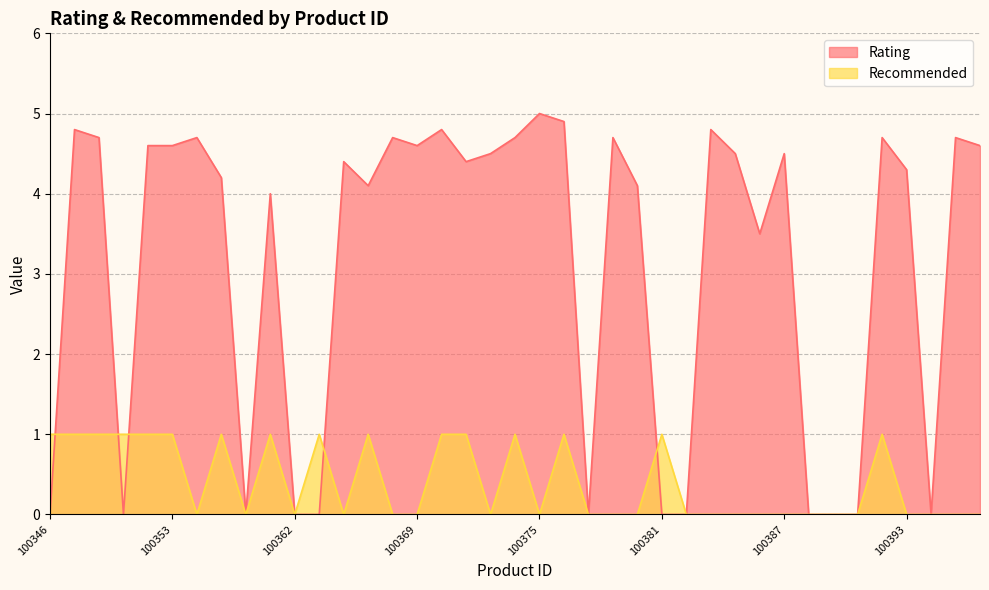

What are all the series names shown in the legend?

Rating, Recommended